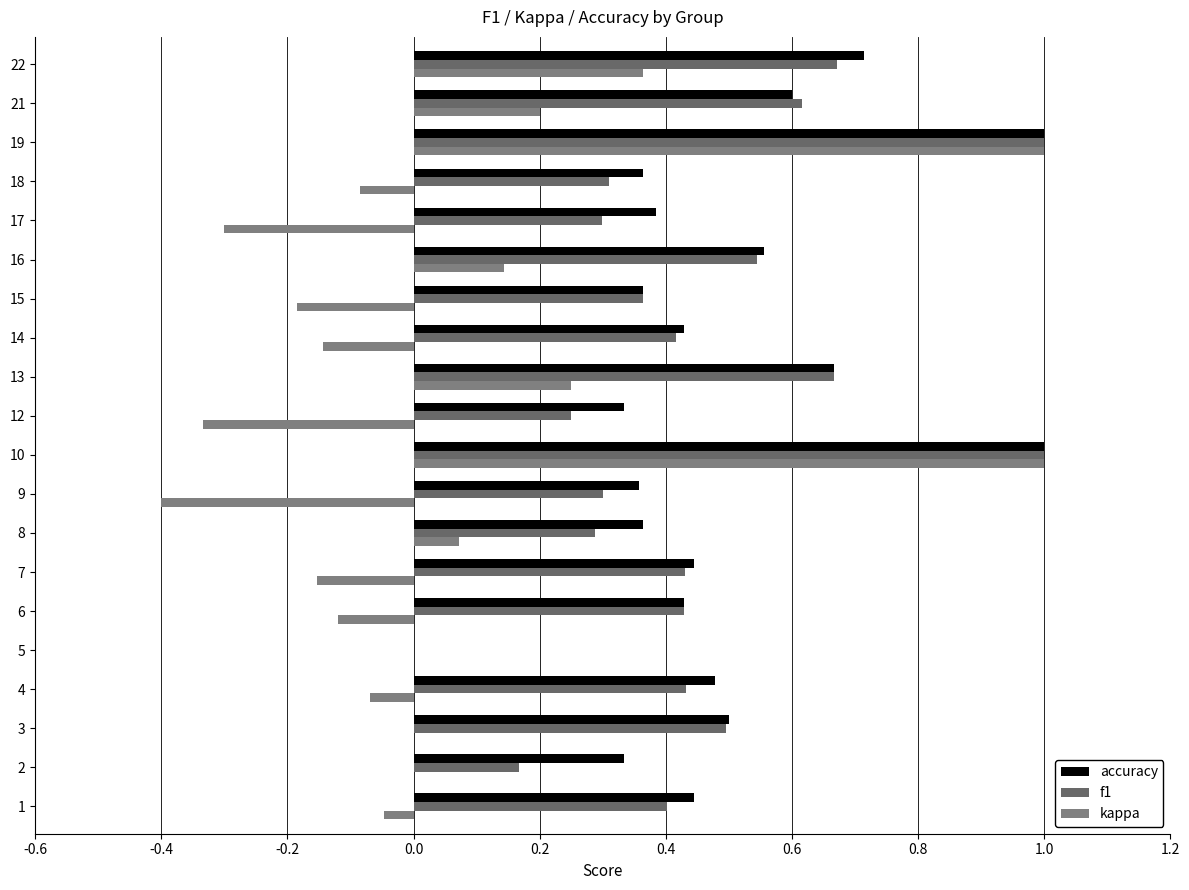

How many values in f1 are above zero?

19